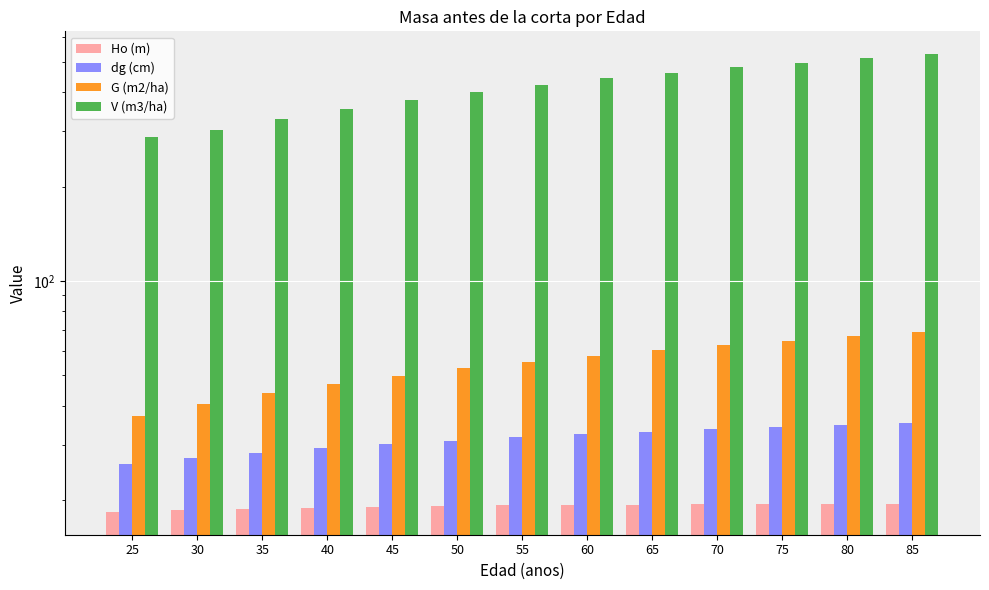

What are all the series names shown in the legend?

Ho (m), dg (cm), G (m2/ha), V (m3/ha)